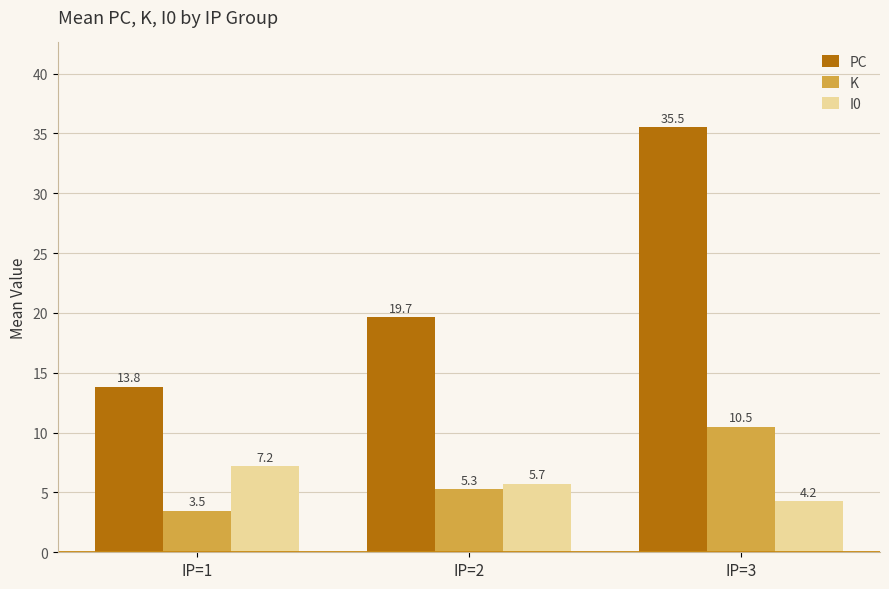

At how many categories does at least one series exceed 4?

3